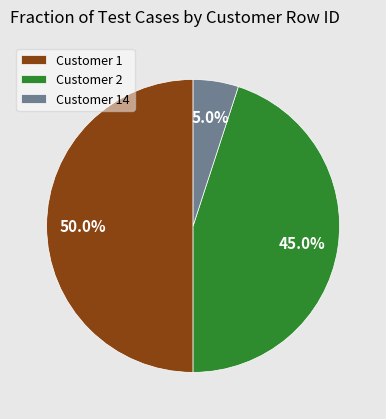

Do Customer 1 and Customer 14 together represent more than half of the pie?

Yes